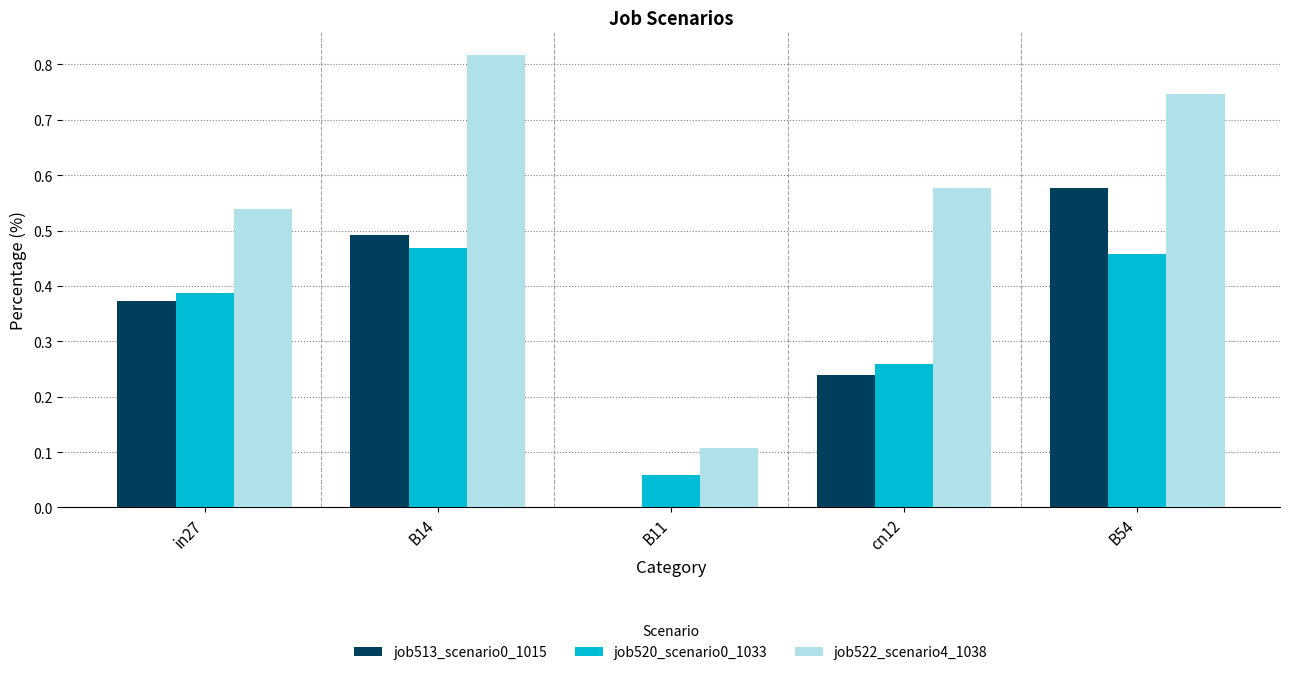

How many data points in job513_scenario0_1015 are above 0?

4